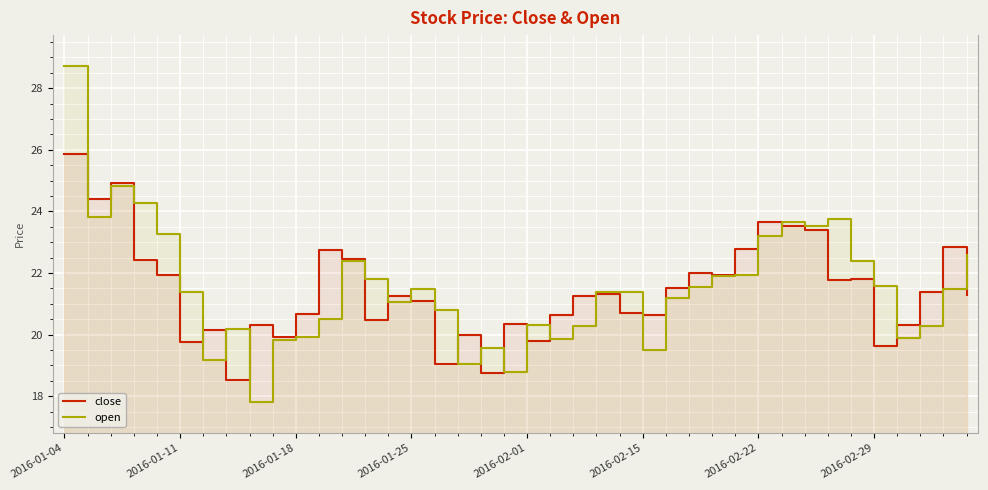

Which label corresponds to the largest value in the chart?

2016-01-04